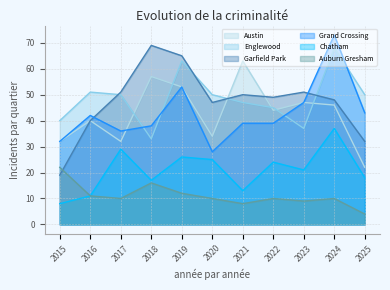

Between 2016 and 2025, which series saw the biggest shift?

Austin